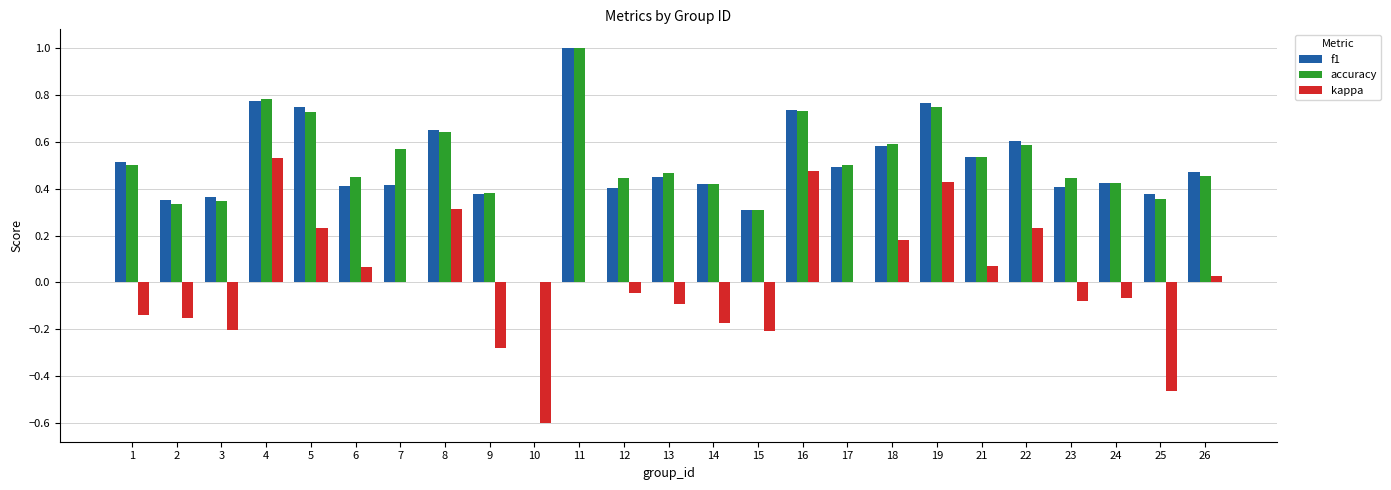

Which series has the widest spread of values?

kappa